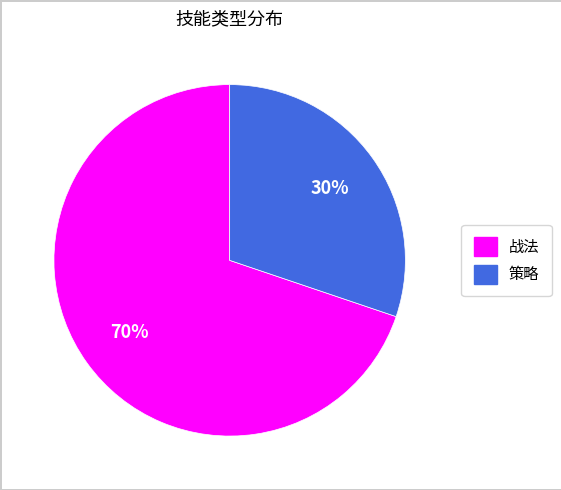

What is the smallest slice in the pie chart?

策略